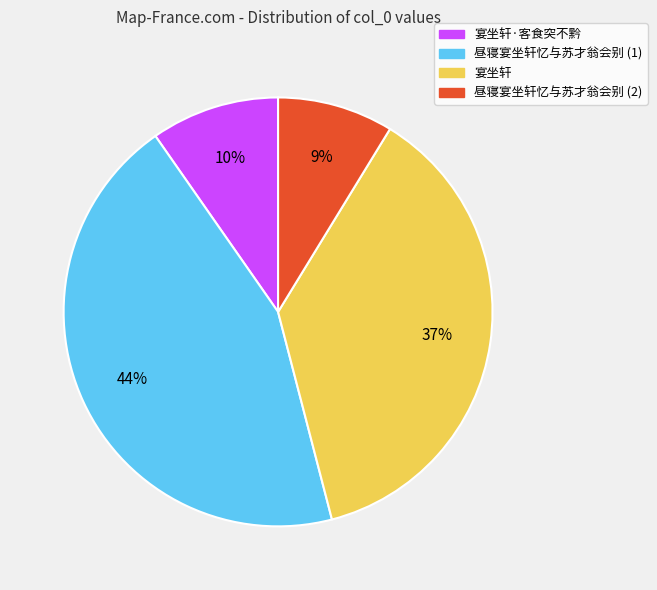

Between 昼寝宴坐轩忆与苏才翁会别 (1) and 宴坐轩, which is larger?

昼寝宴坐轩忆与苏才翁会别 (1)